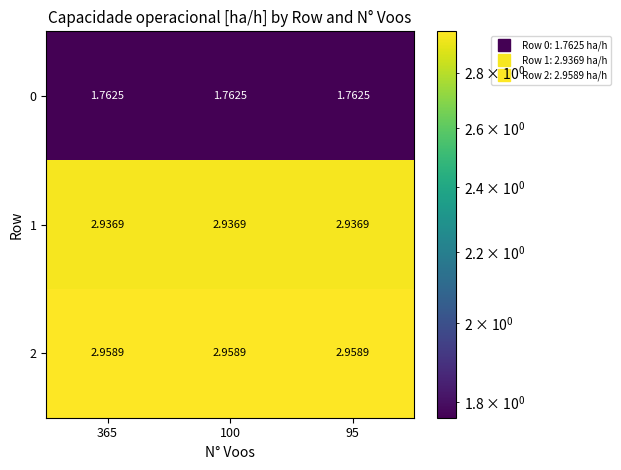

Is the value of 0 at 365 greater than the value of 1 at 95?

No